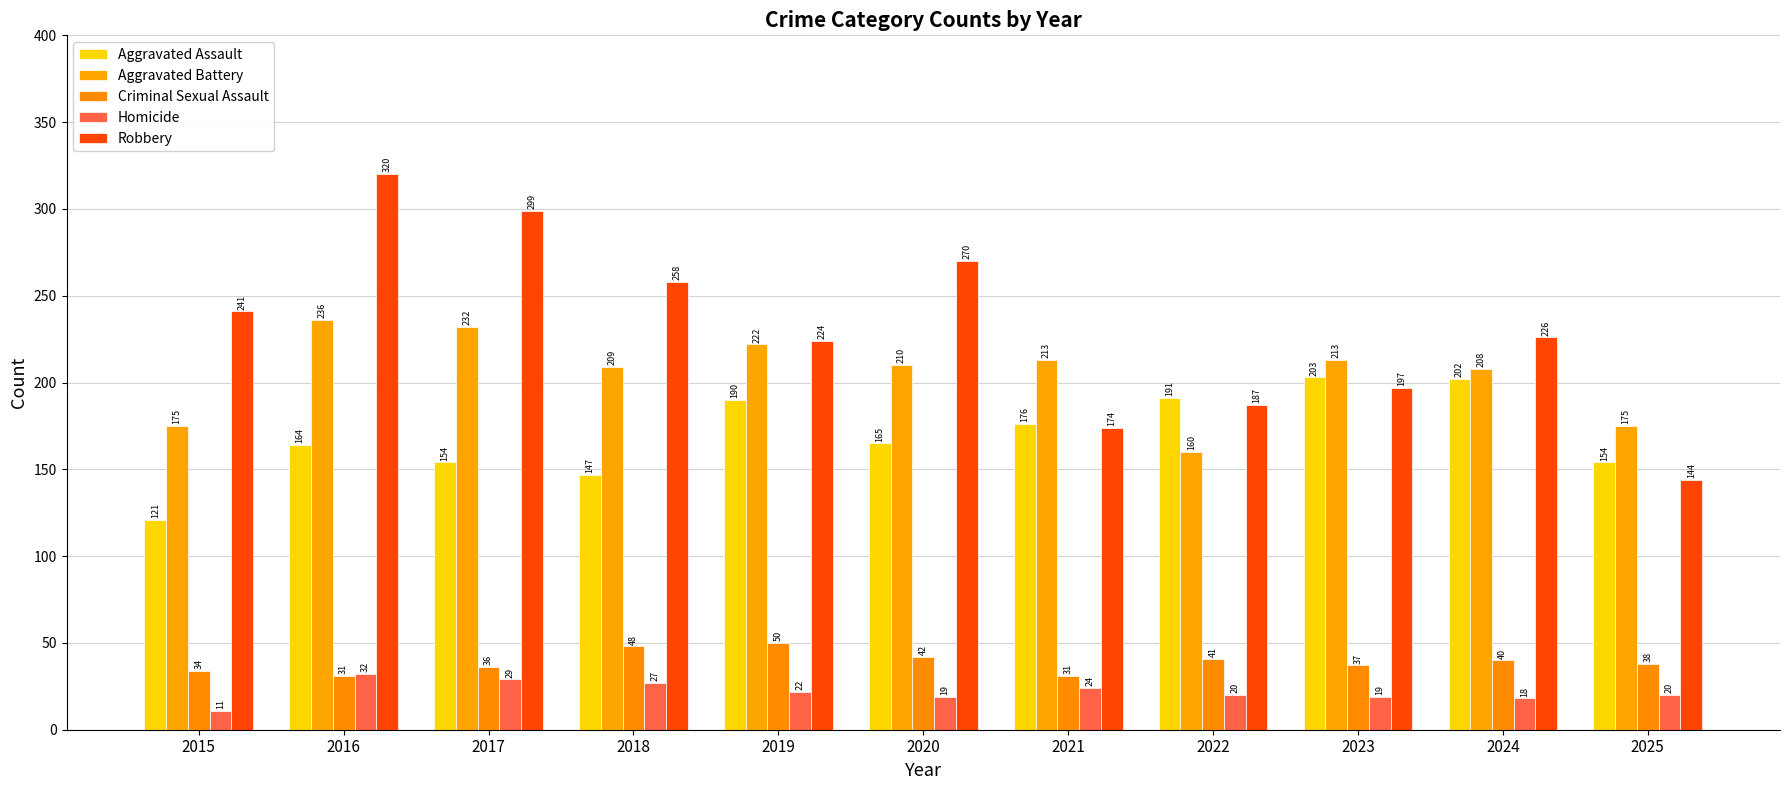

At which label is Aggravated Battery closest to 198?

2024